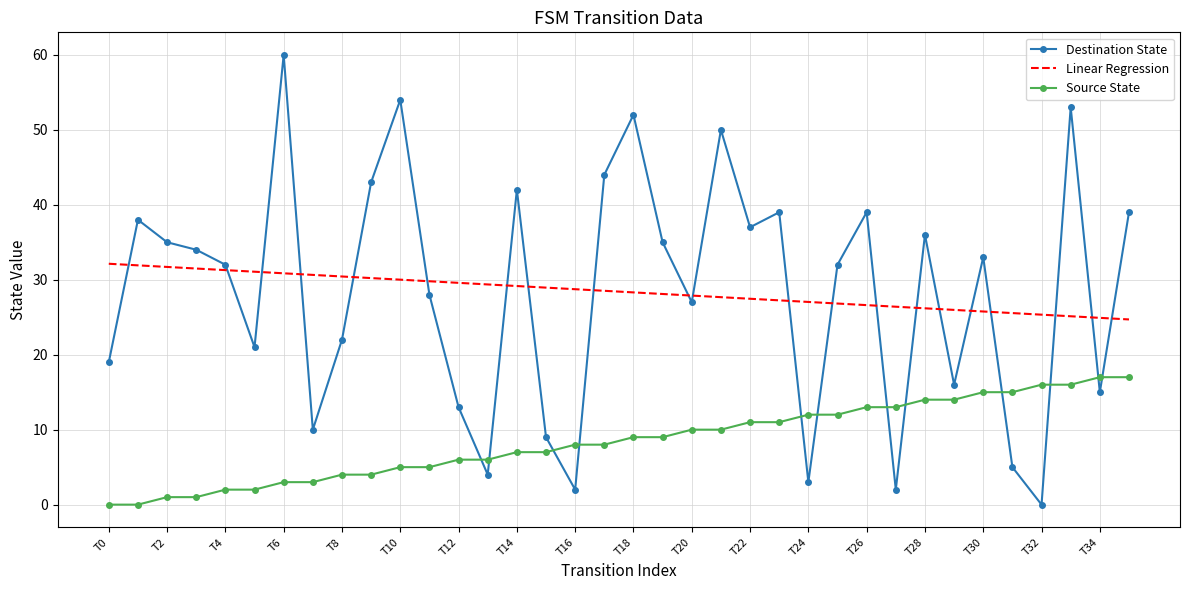

What is the maximum value for Linear Regression?

32.1